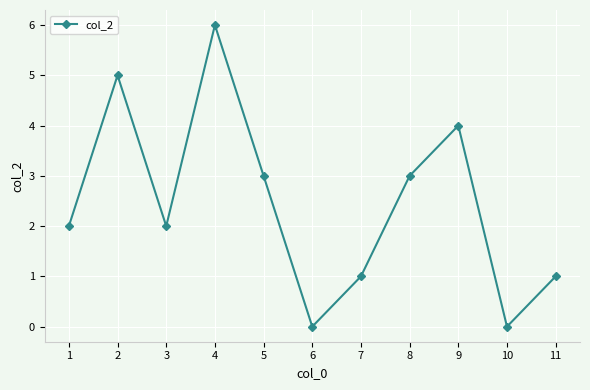

Between 5 and 11, which is larger?

5